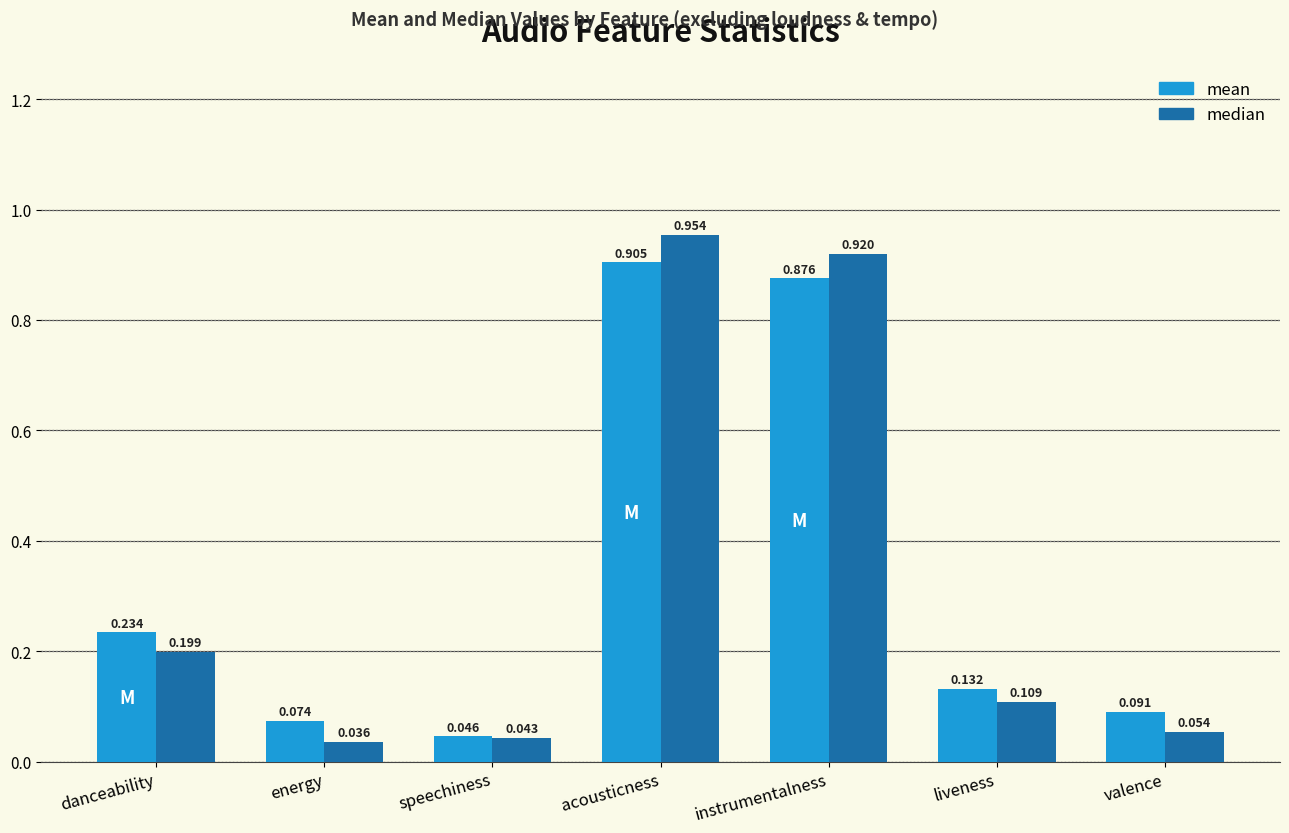

Is it true that median equals 0.4 at instrumentalness?

False